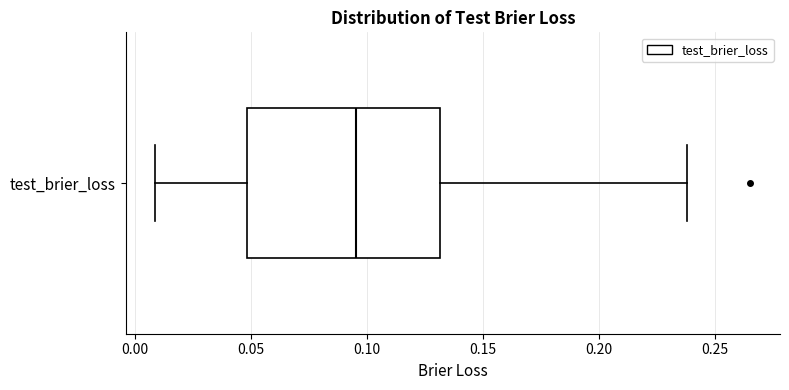

Transcribe this box plot: give where the median line is, the range the box spans, and where the two whiskers end, as read against the x-axis. The values are not printed on the chart, so give them approximately, as read against the axis.

median 0.095, box 0.050 to 0.130, whiskers 0.010 to 0.240